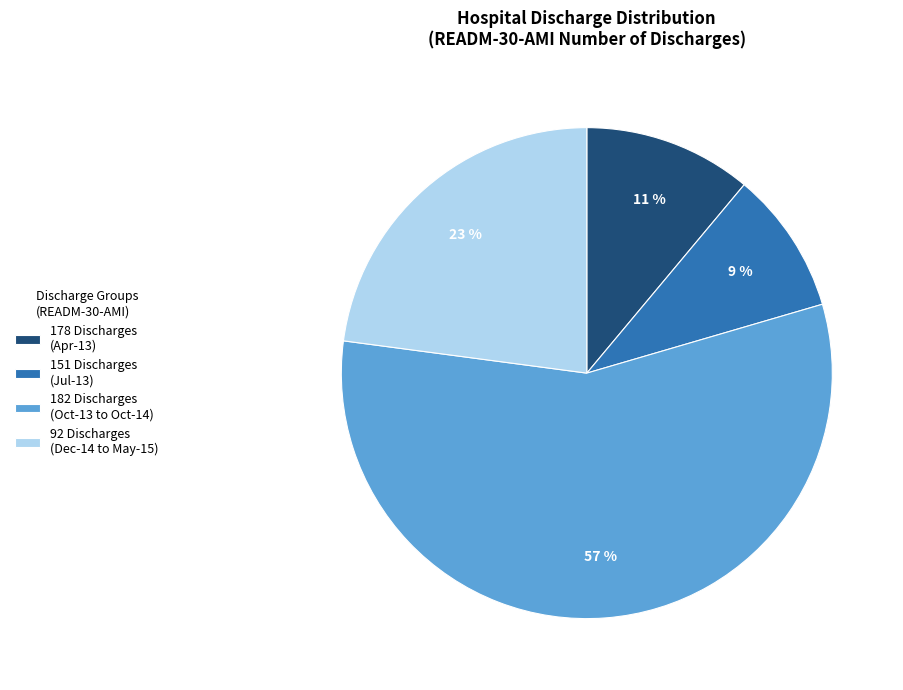

Is it true that 182 Discharges (Oct-13 to Oct-14) is 57% of the pie?

True